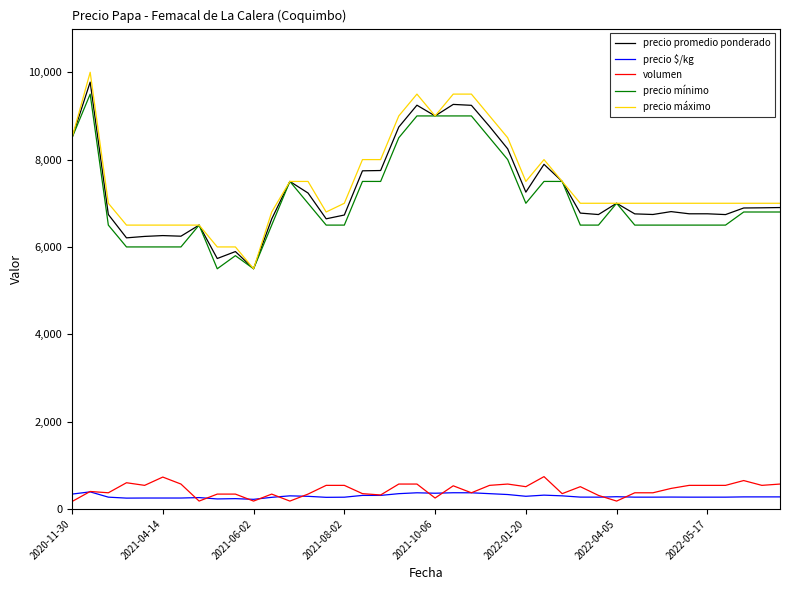

True or false: precio promedio ponderado and volumen intersect in this chart.

False